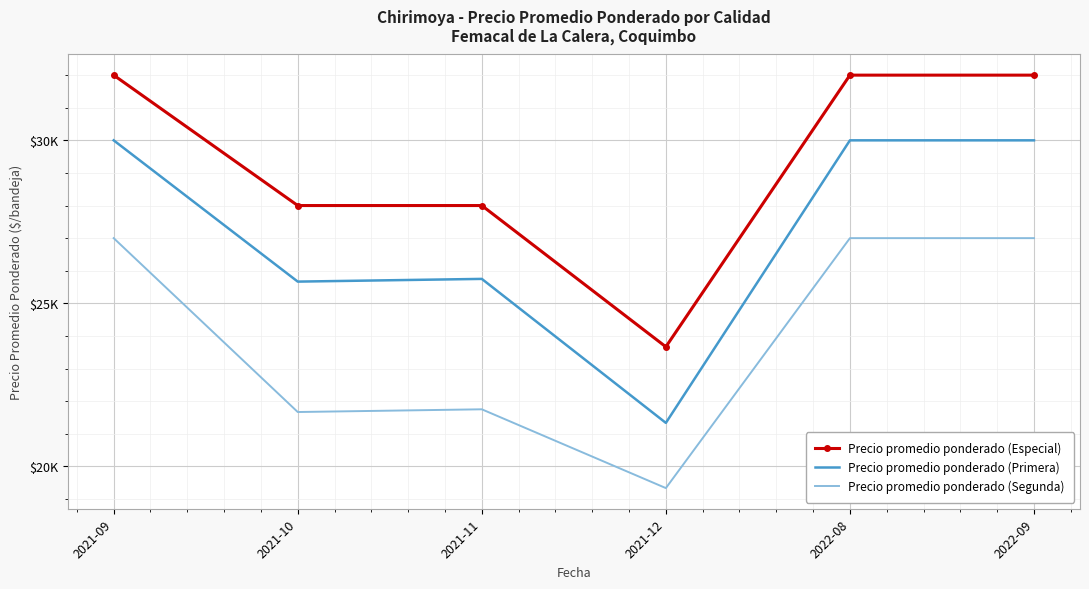

Between 2021-11 and 2021-12, which is larger?

2021-11